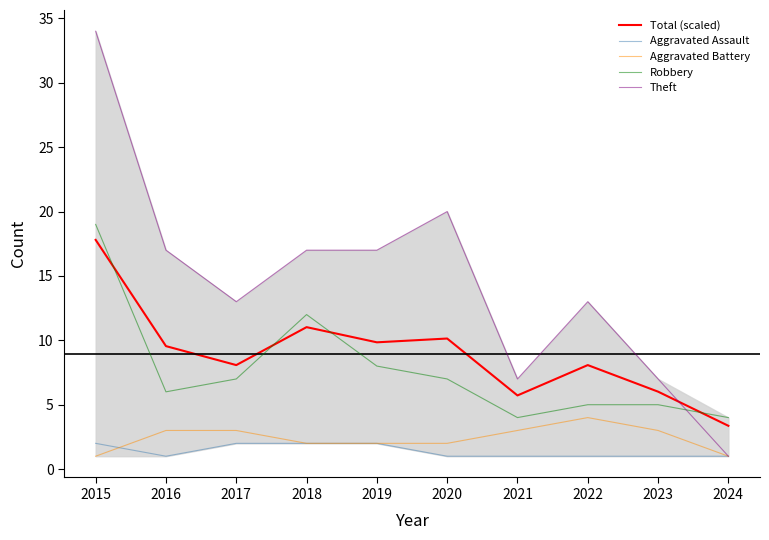

Which series has the largest total across all categories?

Theft